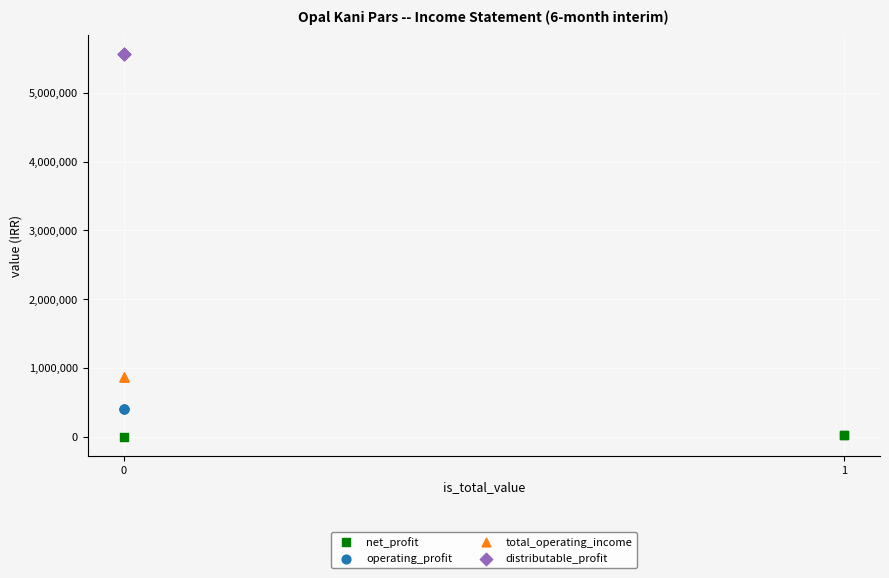

Which series contains the highest Y value?

distributable_profit